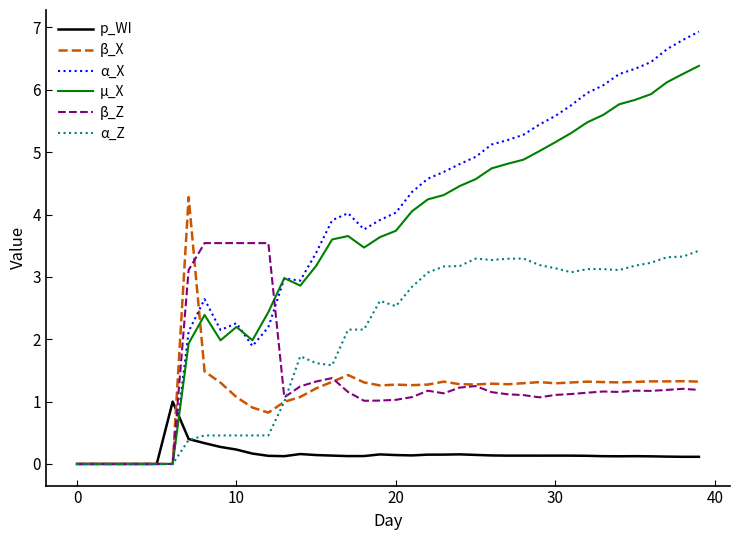

What is the maximum value shown in the chart?

6.9